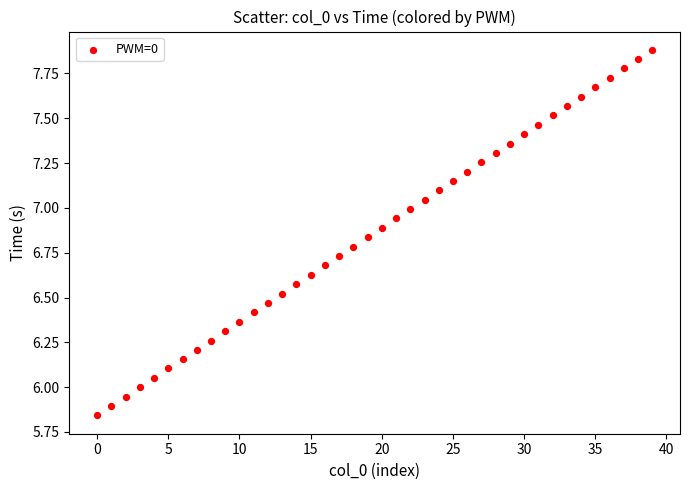

What is the range of Y values (max minus min)?

2.0